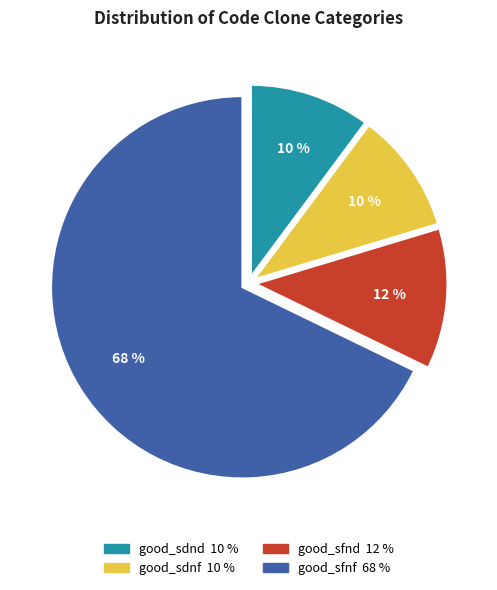

The good_sdnf slice represents 10% of the pie. True or false?

True